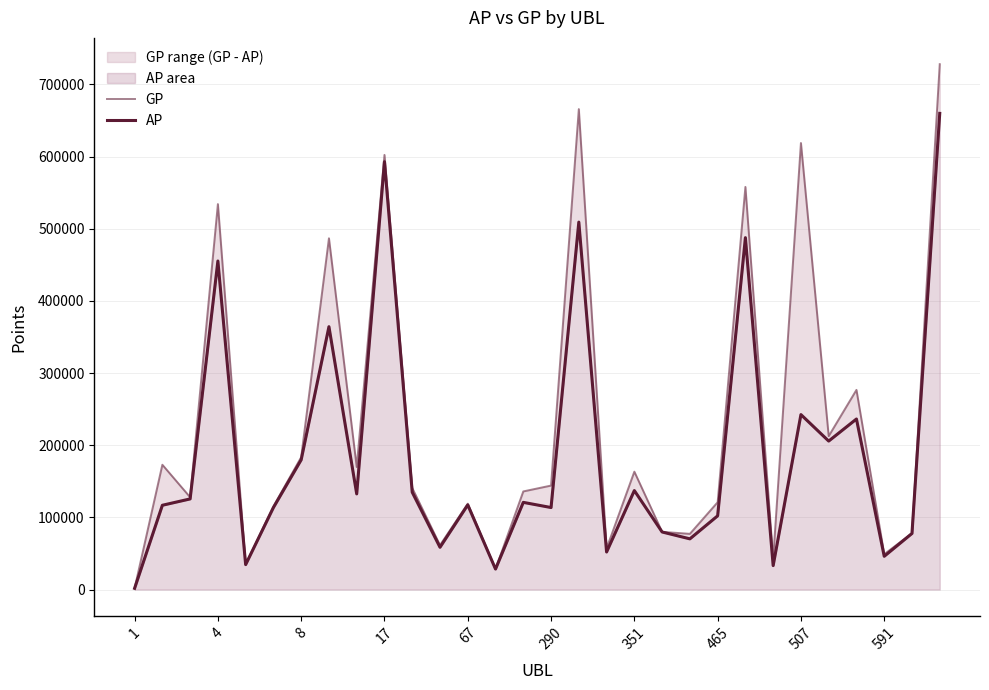

What value does the AP series have at 16, to the nearest 10?

509130